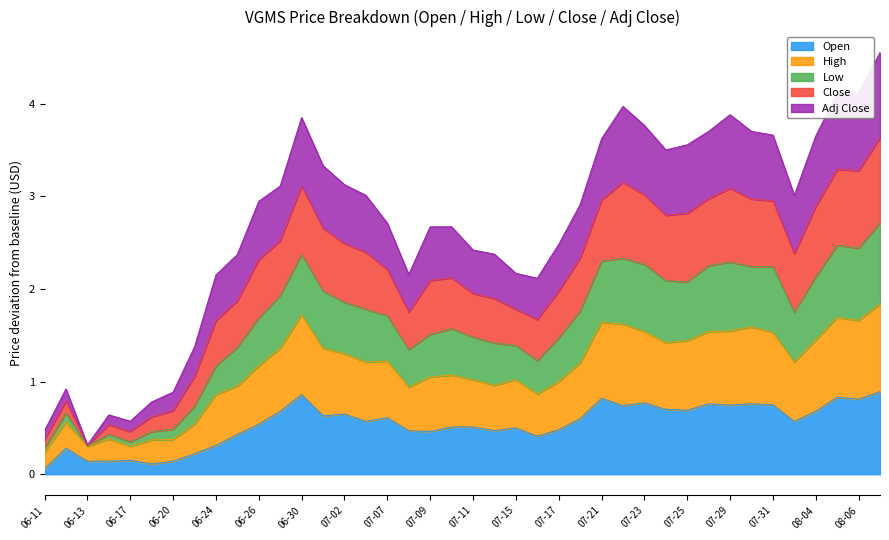

Which label corresponds to the smallest value in the chart?

06-11